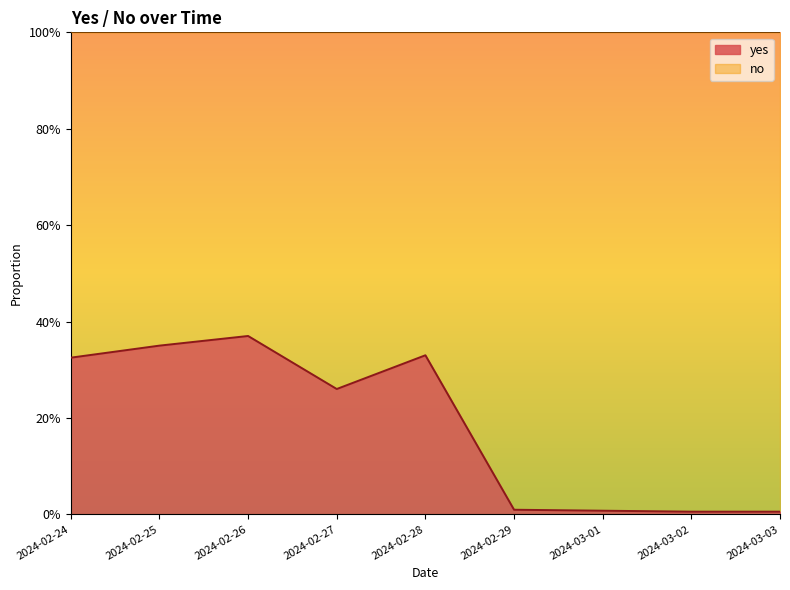

True or false: the data shows 0.0 at 2024-02-29.

False